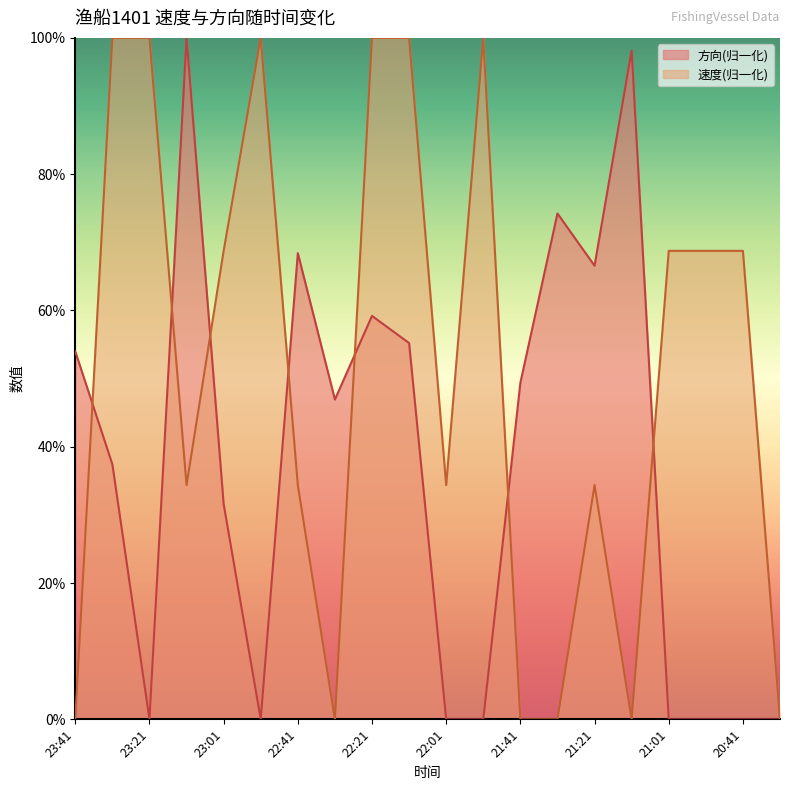

List the labels in order of 方向 value, largest first.

23:11, 21:11, 21:31, 22:41, 21:21, 22:21, 22:11, 23:41, 21:41, 22:31, 23:32, 23:01, 23:21, 22:51, 22:01, 21:51, 21:01, 20:51, 20:41, 20:31